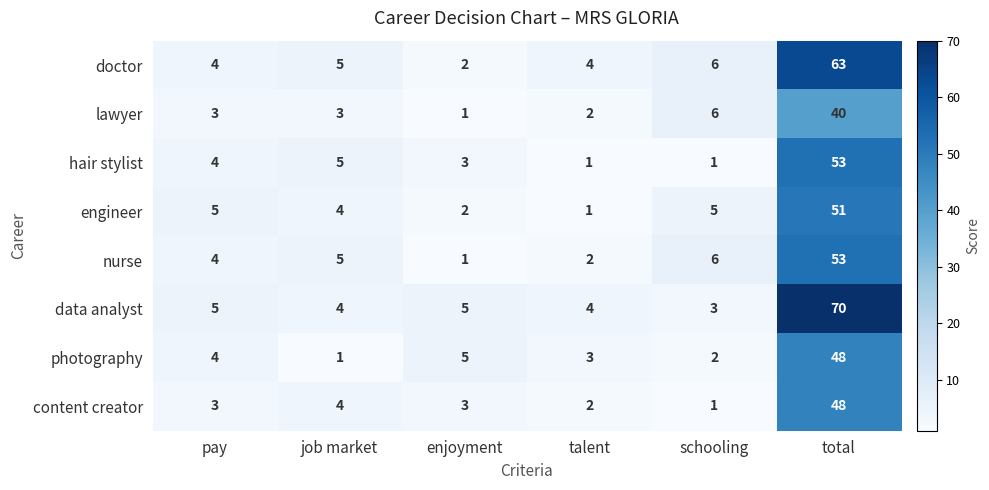

Which series has the largest total across all categories?

data analyst